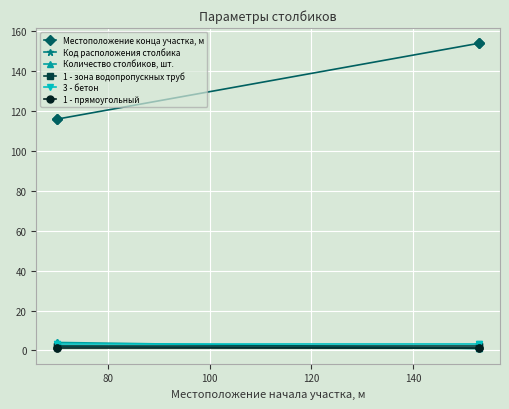

What are all the series names shown in the legend?

Местоположение конца участка, м, Код расположения столбика, Количество столбиков, шт., 1 - зона водопропускных труб, 3 - бетон, 1 - прямоугольный